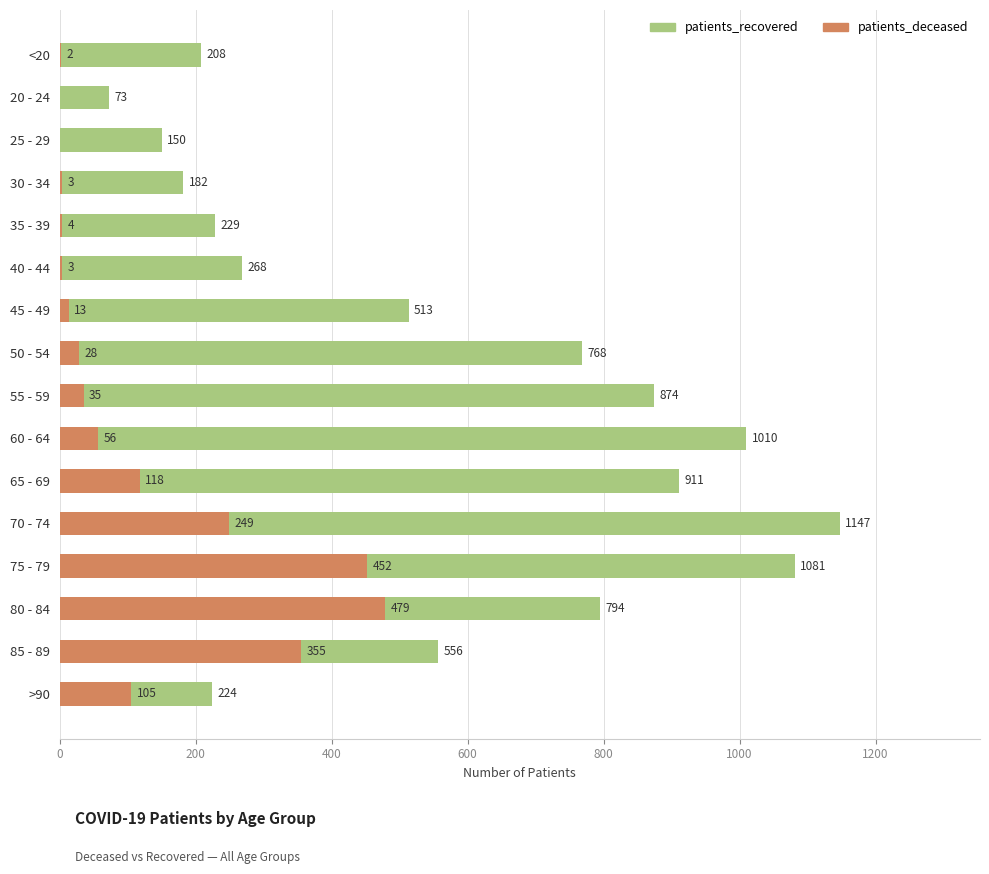

Count the number of categories in the chart.

16